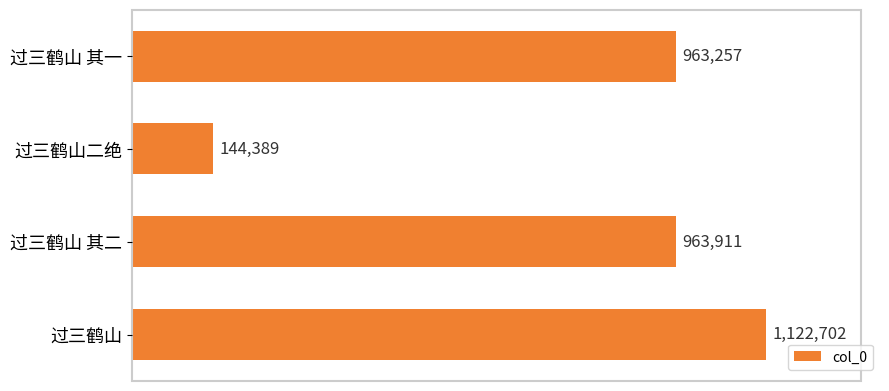

At which category does the chart reach its minimum across all series?

过三鹤山二绝